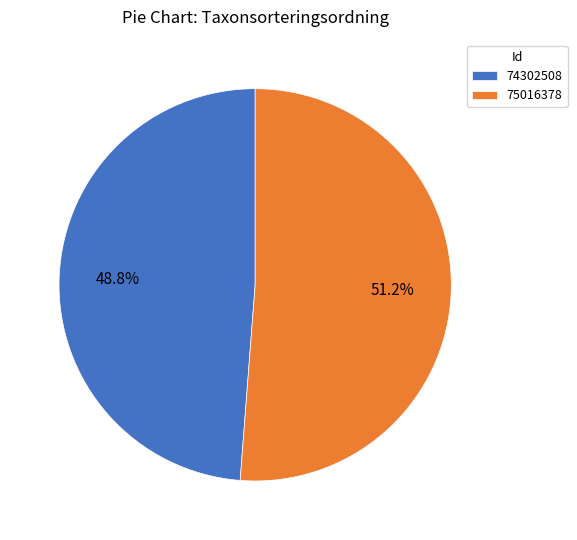

Rank the categories by value from highest to lowest.

75016378, 74302508